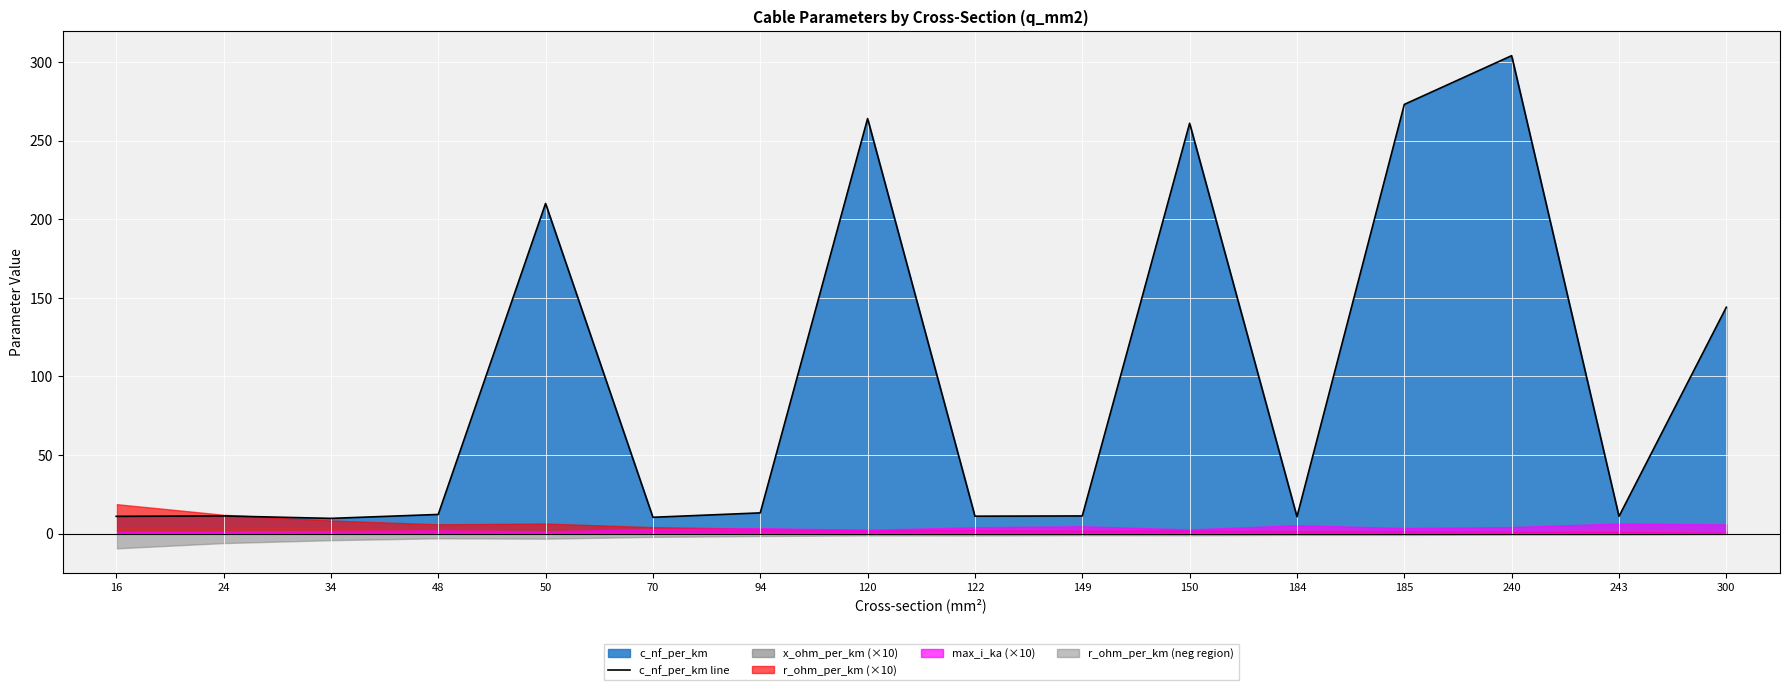

Rank the categories by value from lowest to highest.

34, 70, 184, 16, 243, 122, 24, 149, 48, 94, 300, 50, 150, 120, 185, 240